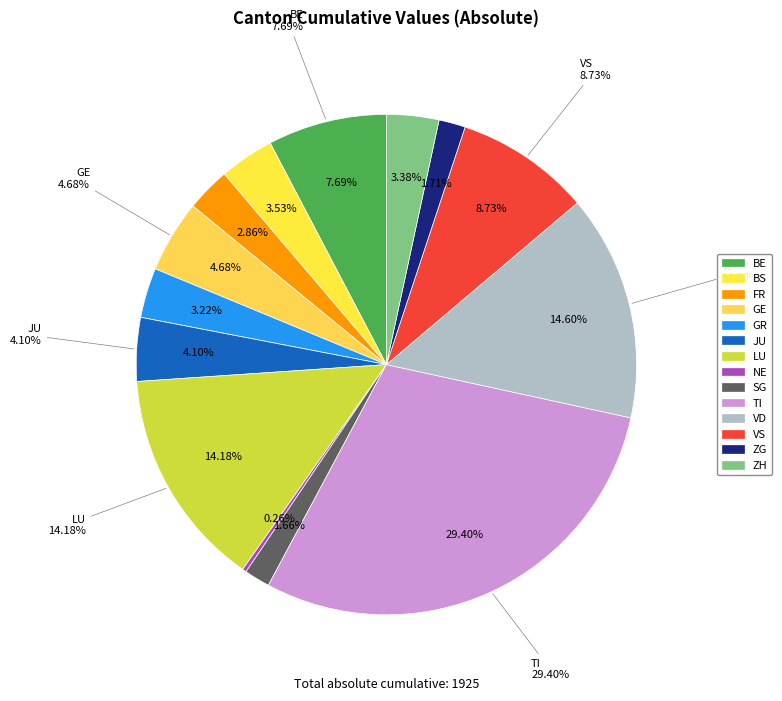

Does any single category account for the majority?

No